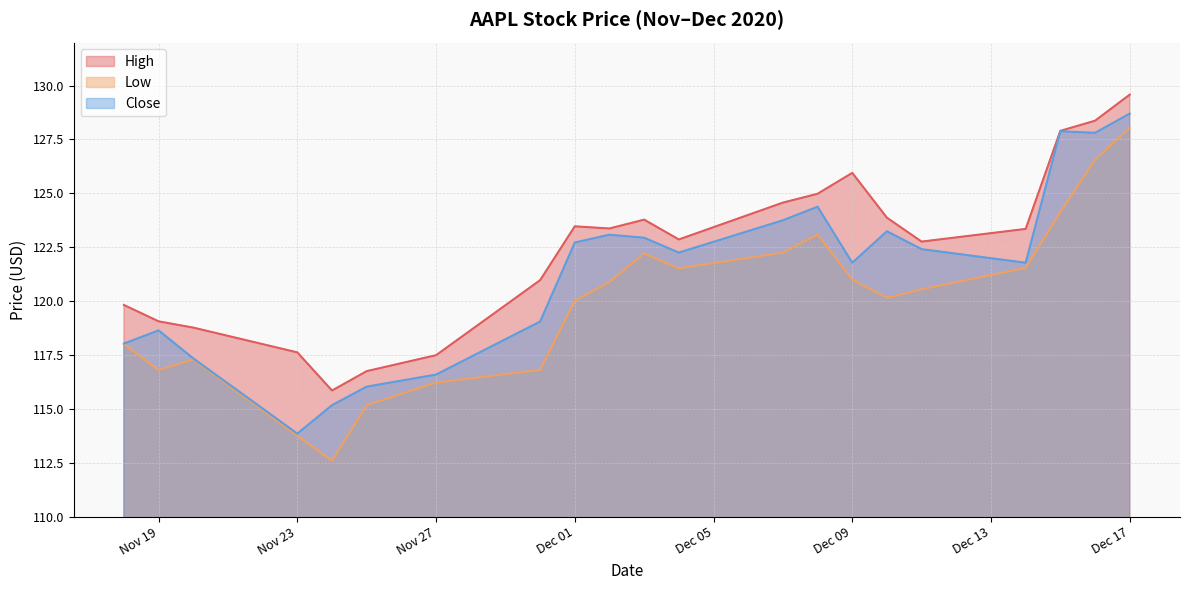

What is the average value of the Low series?

119.9